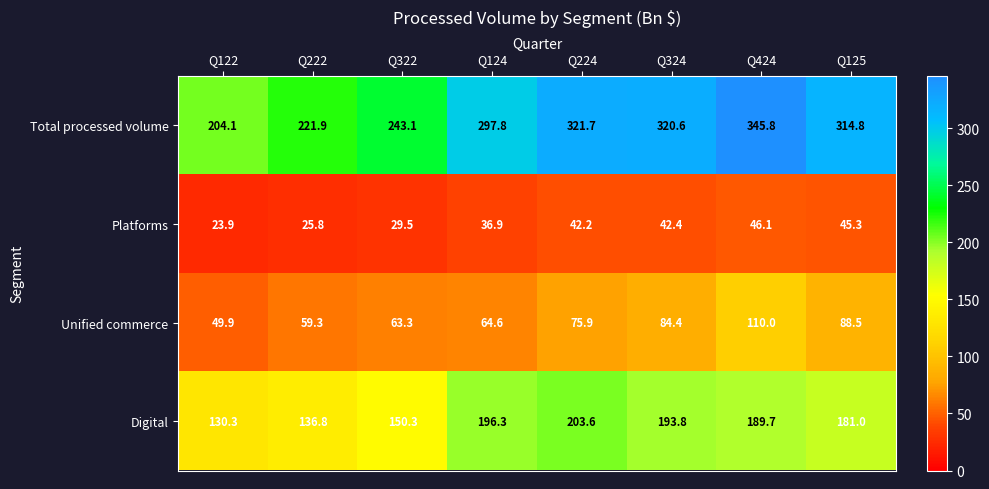

Which series changed the most between Q424 and Q125?

Total processed volume